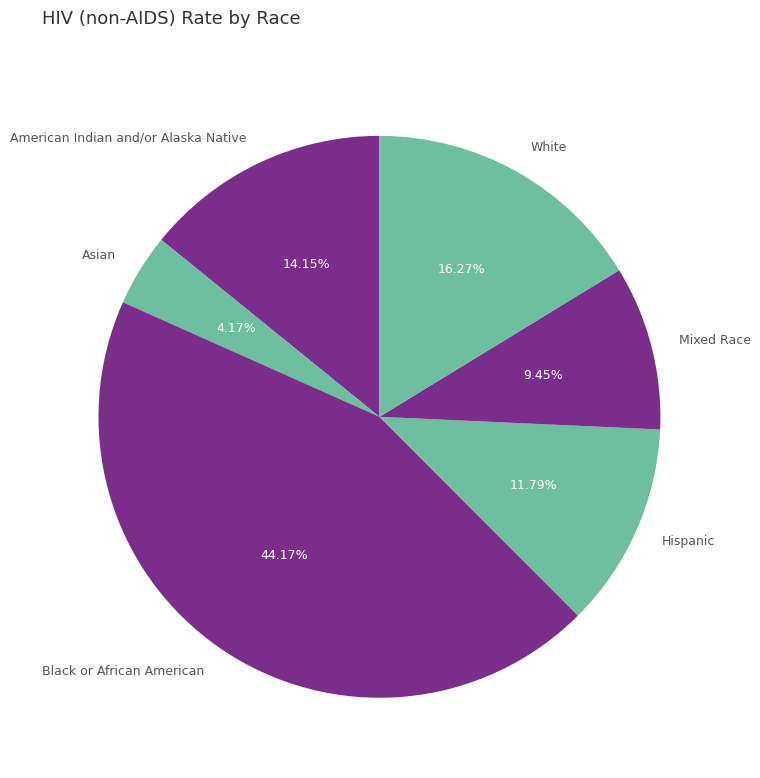

To the nearest percent, what is the difference between the Mixed Race and American Indian and/or Alaska Native slice percentages?

5%